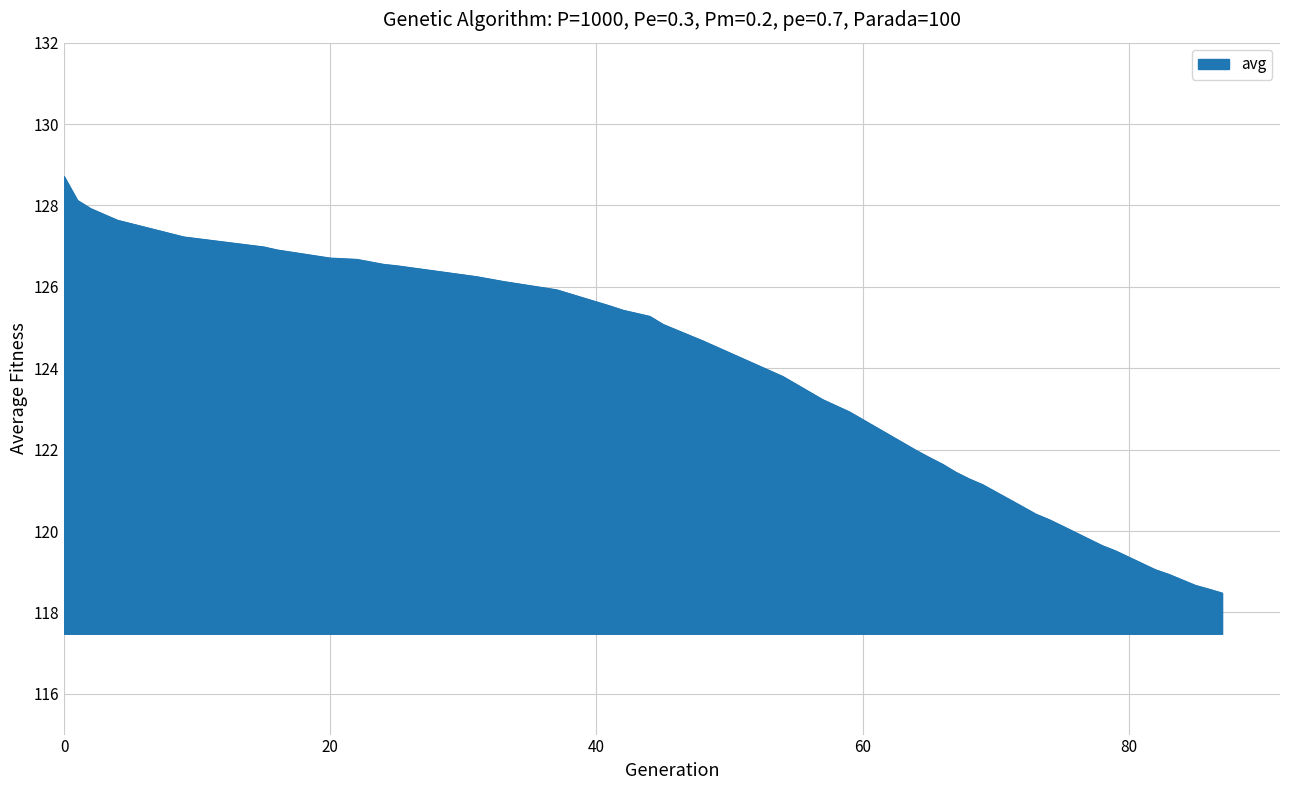

What is the minimum value shown in the chart?

118.5